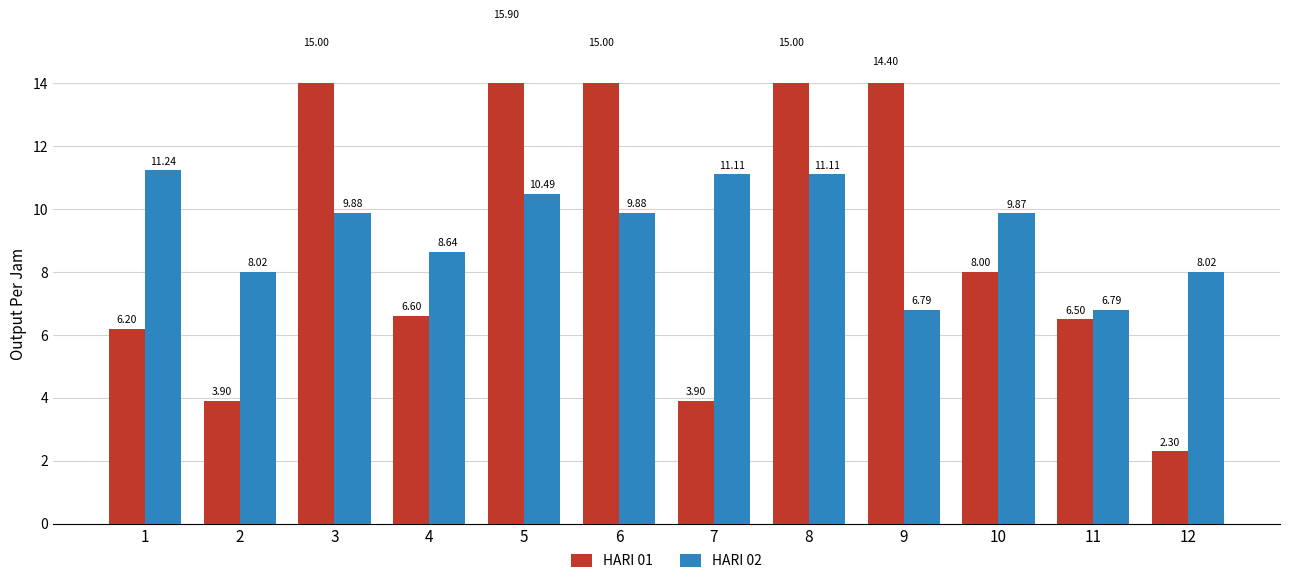

What are all the series names shown in the legend?

HARI 01, HARI 02